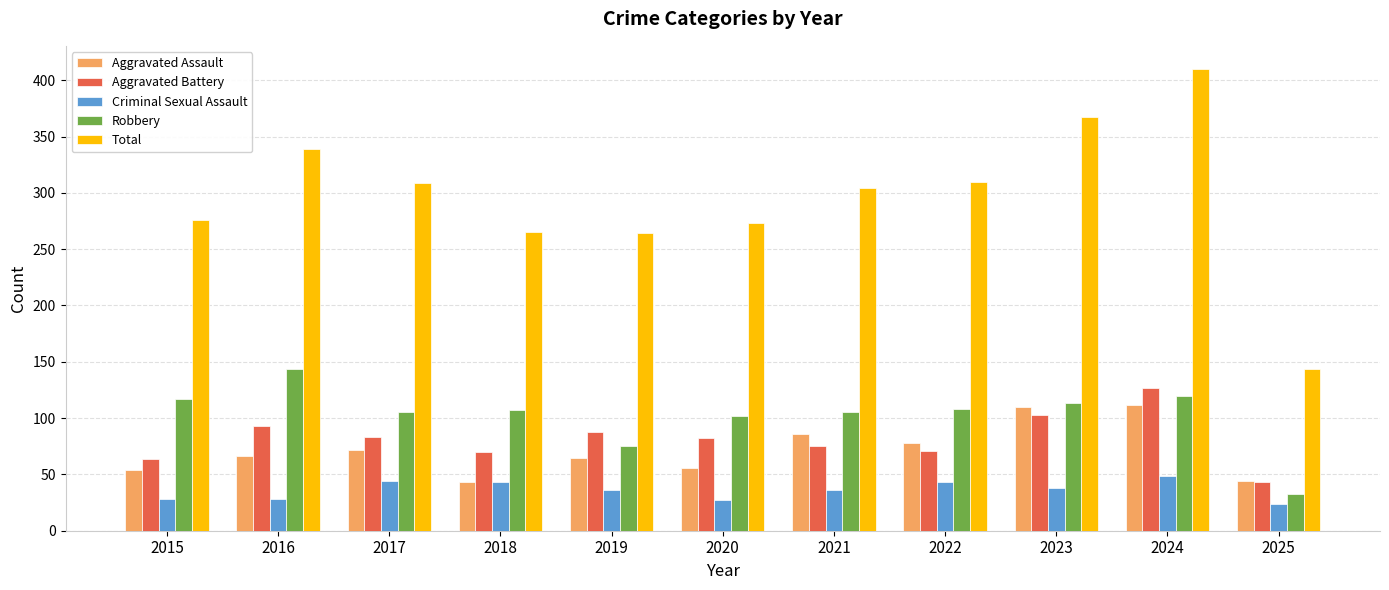

What is the difference between the maximum and second lowest values in the Criminal Sexual Assault series?

22